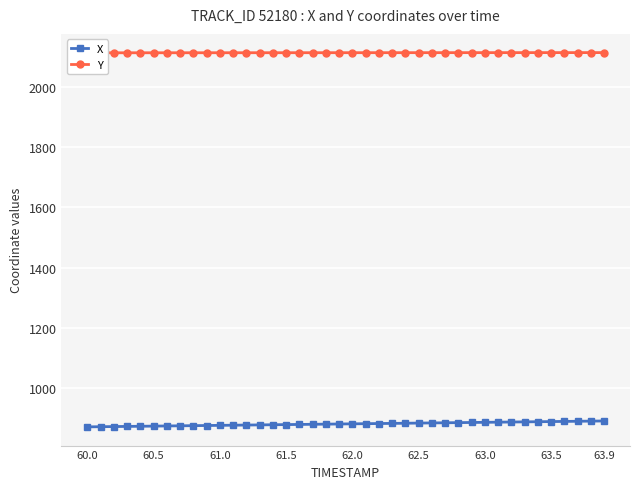

What is the lowest value of the X series?

870.3